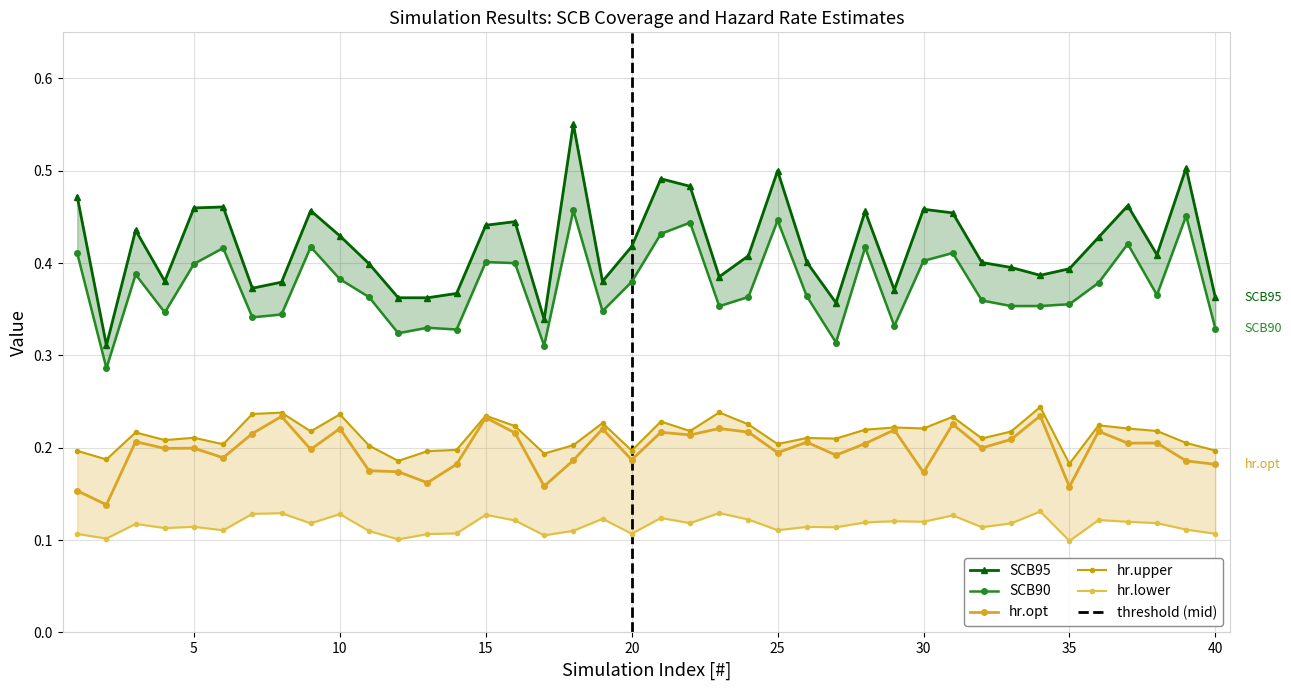

Which category has the lowest value in the hr.lower series?

35